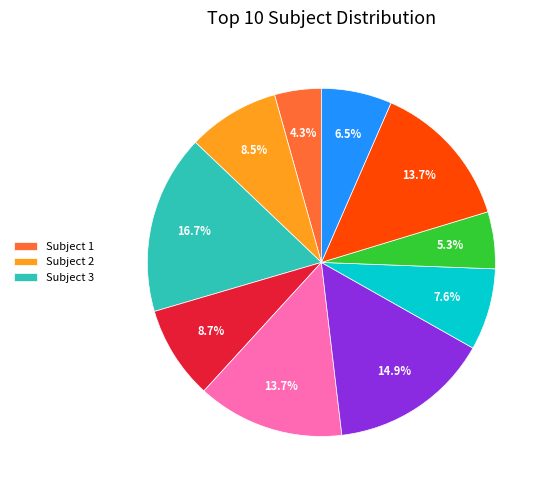

Is there any slice that represents more than half of the pie?

No